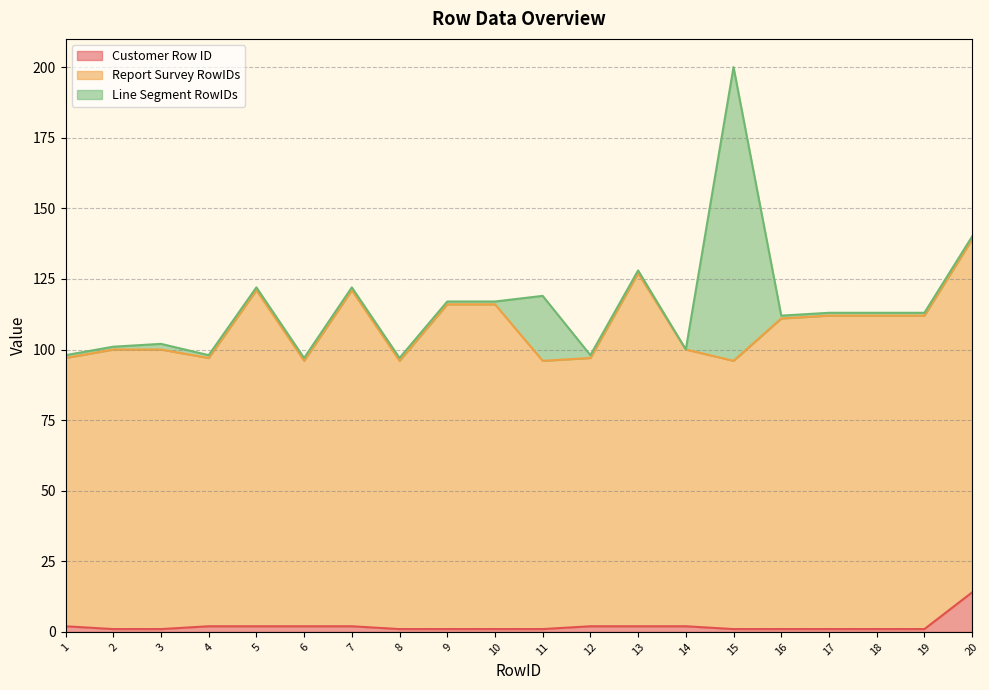

What is the sum of the Line Segment RowIDs values at 11 and 9?

24